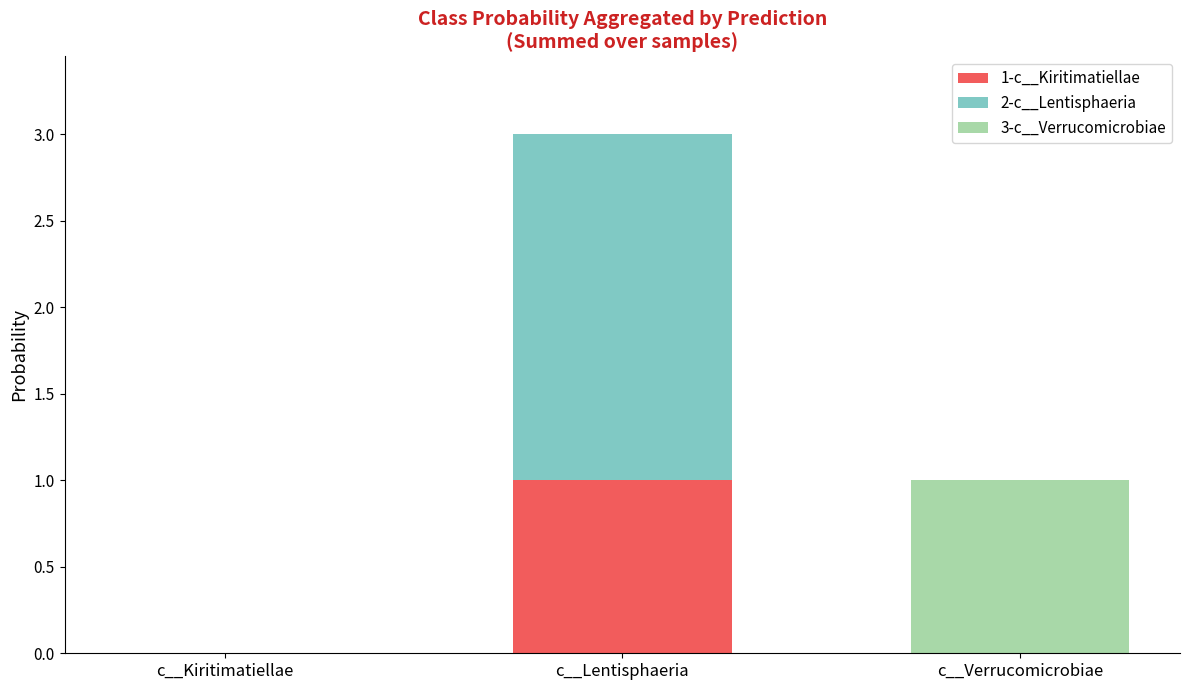

What are all the series names shown in the legend?

1-c__Kiritimatiellae, 2-c__Lentisphaeria, 3-c__Verrucomicrobiae